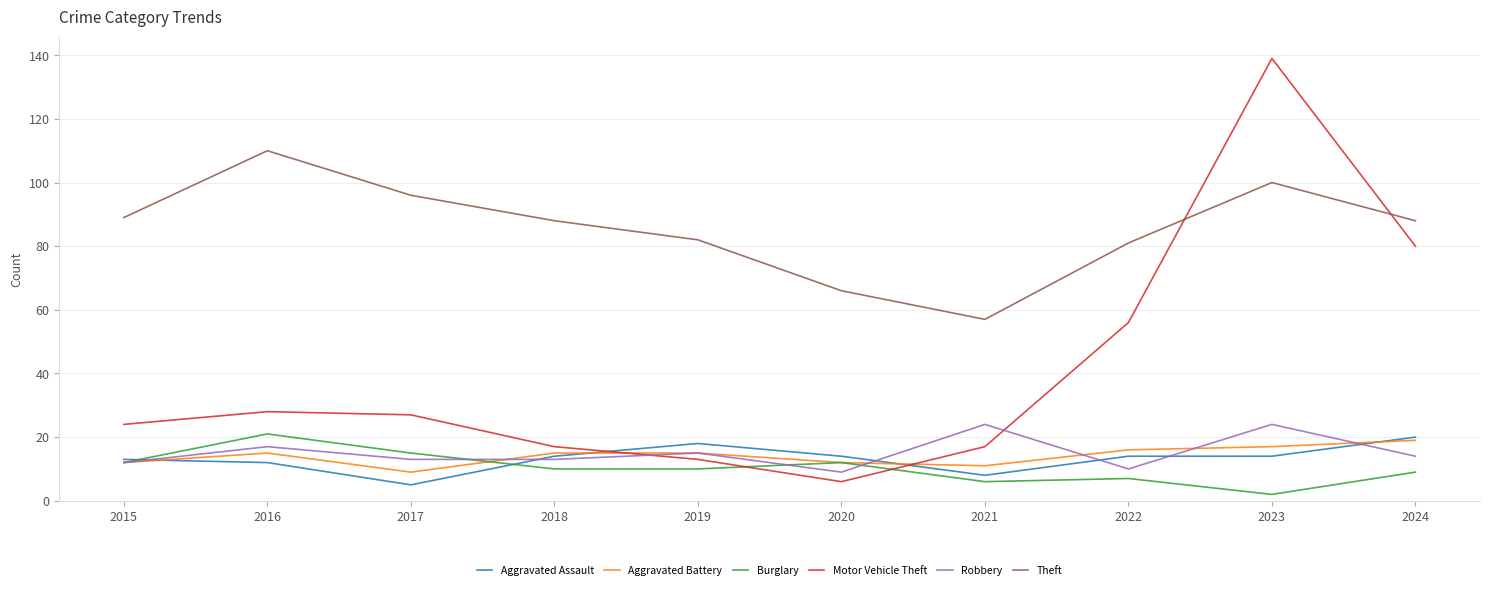

True or false: Motor Vehicle Theft has a value of 6 at 2020.

True